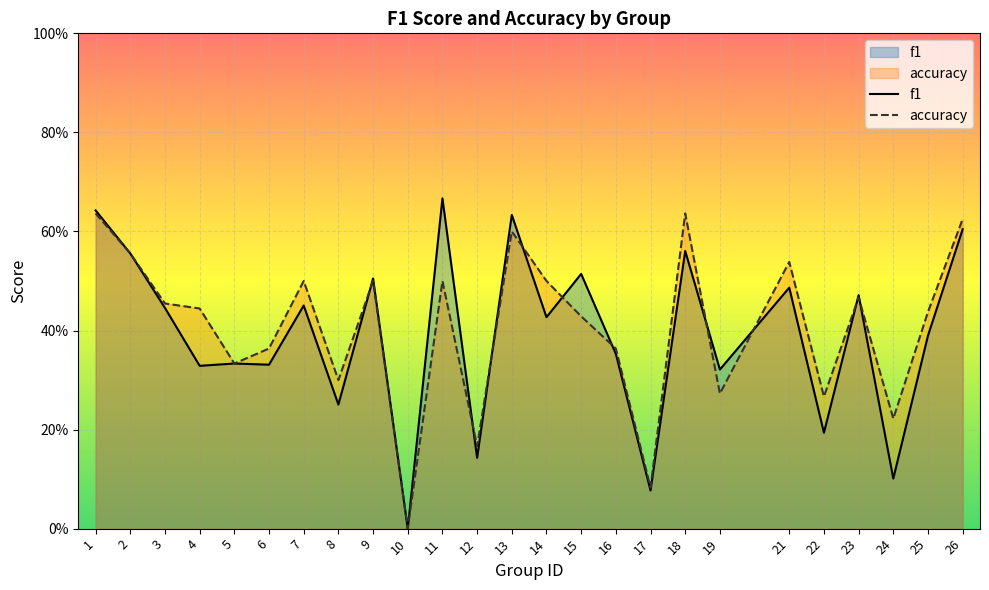

Reading left to right, extract all data points from this chart.

f1: 1=0.6	2=0.6	3=0.4	4=0.3	5=0.3	6=0.3	7=0.5	8=0.3	9=0.5	10=0.0	11=0.7	12=0.1	13=0.6	14=0.4	15=0.5	16=0.4	17=0.1	18=0.6	19=0.3	21=0.5	22=0.2	23=0.5	24=0.1	25=0.4	26=0.6
accuracy: 1=0.6	2=0.6	3=0.5	4=0.4	5=0.3	6=0.4	7=0.5	8=0.3	9=0.5	10=0.0	11=0.5	12=0.2	13=0.6	14=0.5	15=0.4	16=0.4	17=0.1	18=0.6	19=0.3	21=0.5	22=0.3	23=0.5	24=0.2	25=0.4	26=0.6